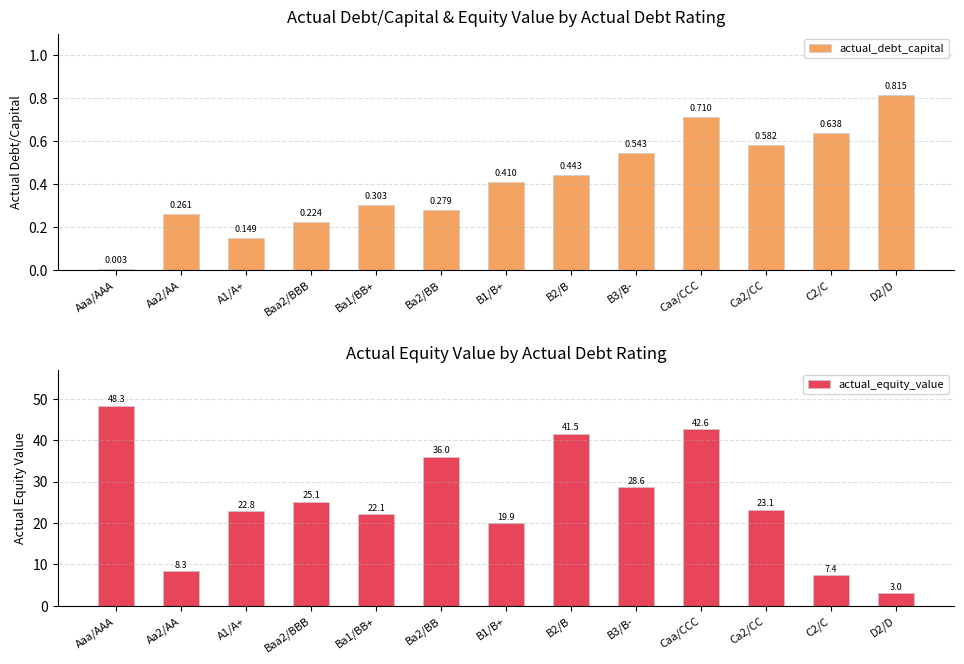

Between A1/A+ and B3/B-, which is larger?

B3/B-